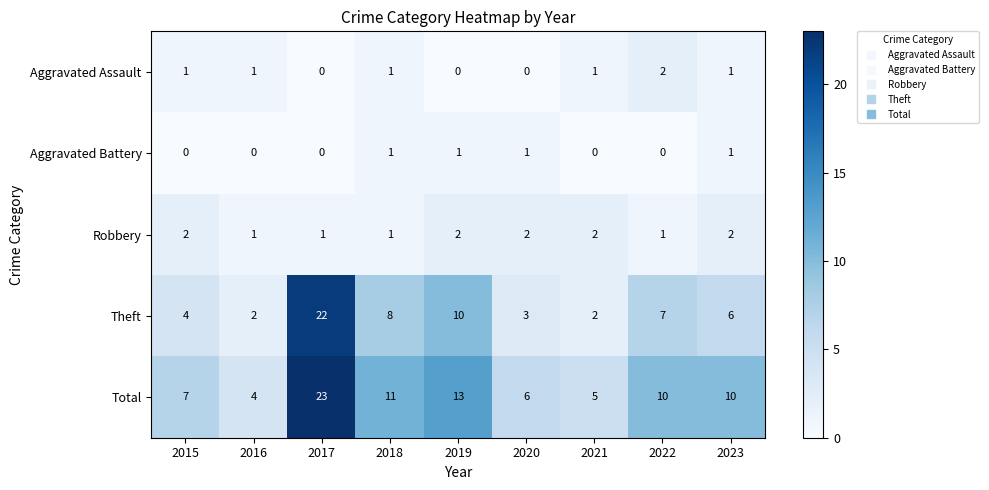

What is the sum of all Theft values?

64